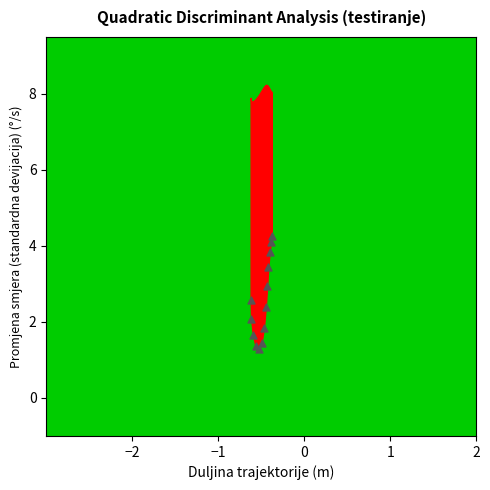

Is the value of lower_green at 0 greater than the value of lower_red at 2?

No